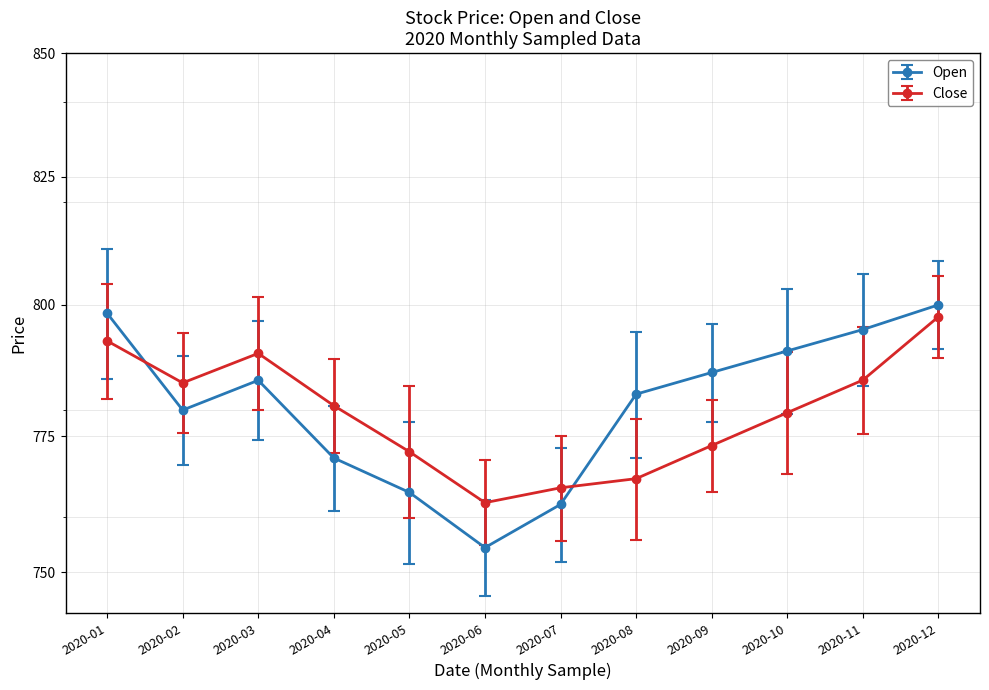

Does the chart have visible grid lines?

Yes